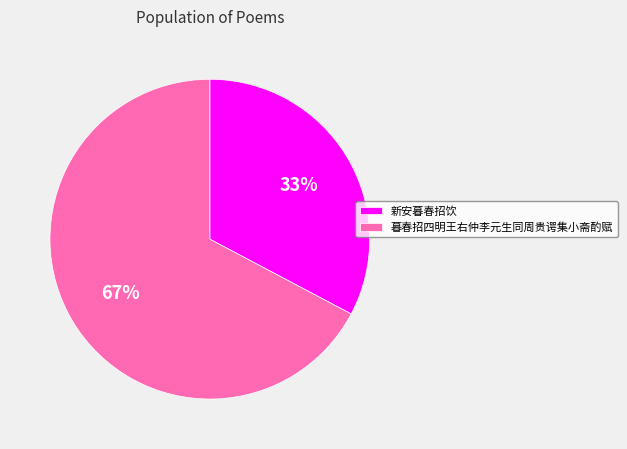

Which category has the biggest portion of the pie?

暮春招四明王右仲李元生同周贵谔集小斋酌赋